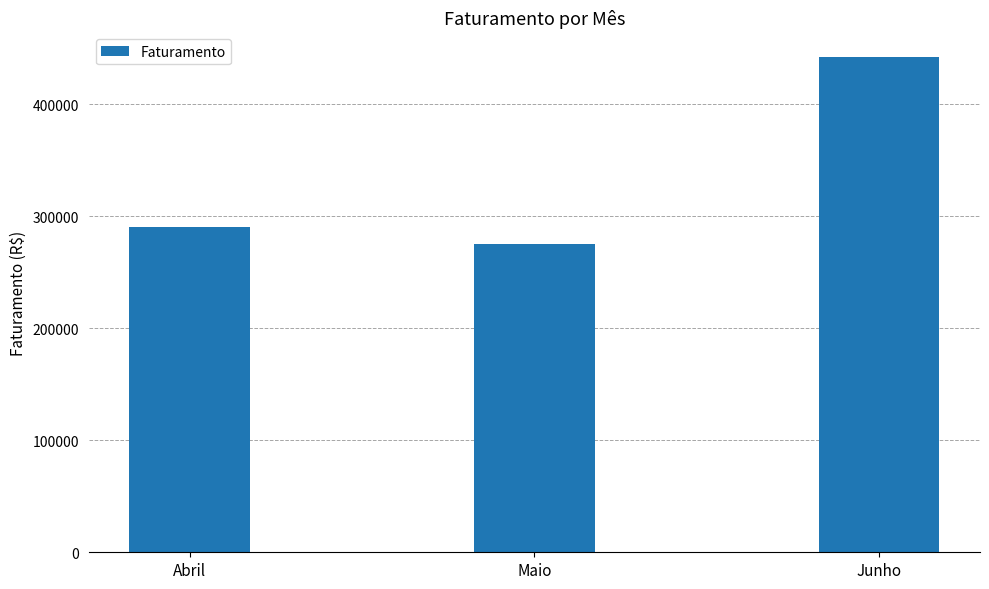

The chart shows a value of 442000 at Junho. True or false?

True